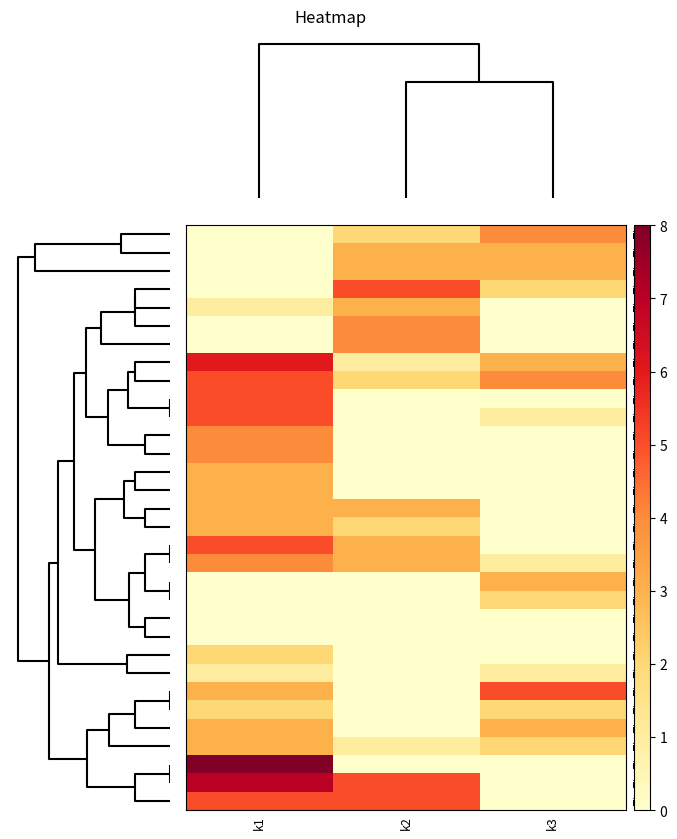

What is the total value across all series at k2?

49